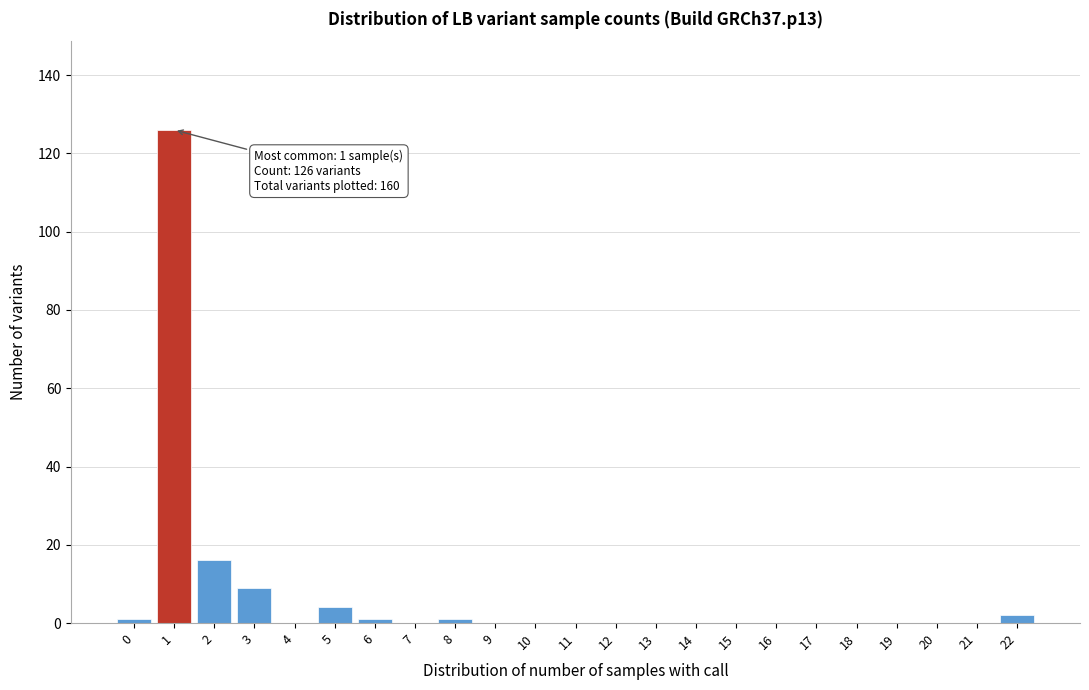

Reading left to right, extract all data points from this chart.

0=1	1=126	2=16	3=9	4=0	5=4	6=1	7=0	8=1	9=0	10=0	11=0	12=0	13=0	14=0	15=0	16=0	17=0	18=0	19=0	20=0	21=0	22=2